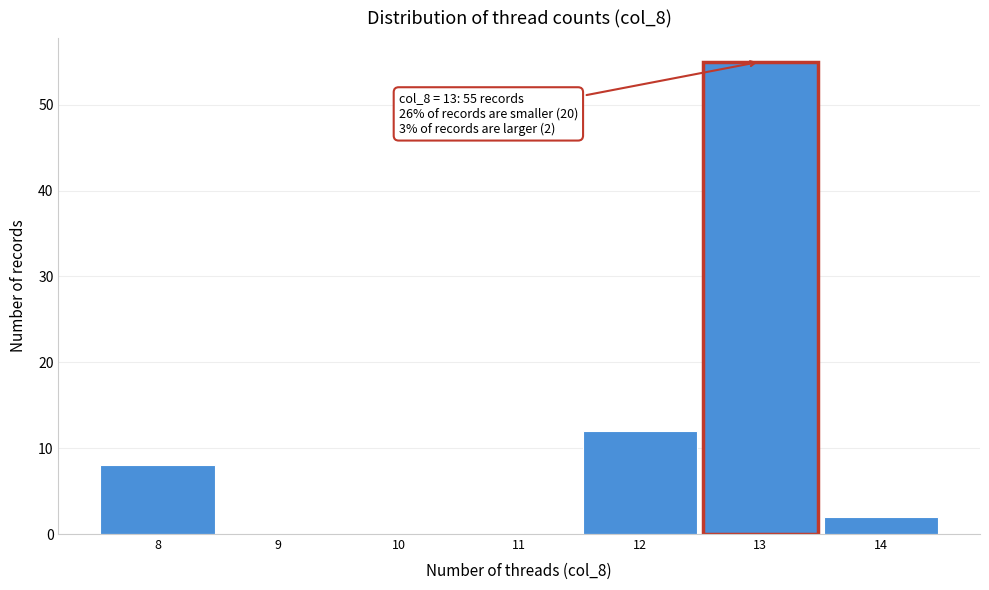

Reading right to left, extract all data points from this chart.

14=2	13=55	12=12	11=0	10=0	9=0	8=8